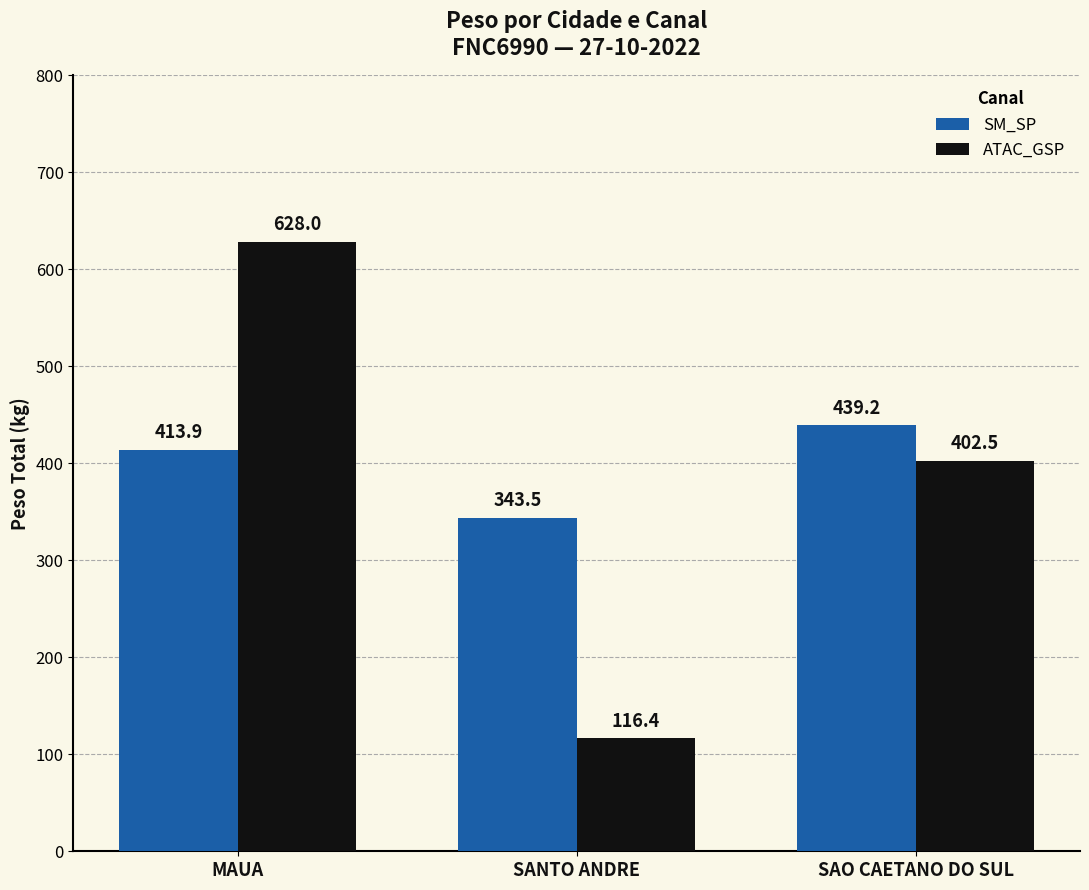

Is it true that ATAC_GSP equals 402.5 at SAO CAETANO DO SUL?

True